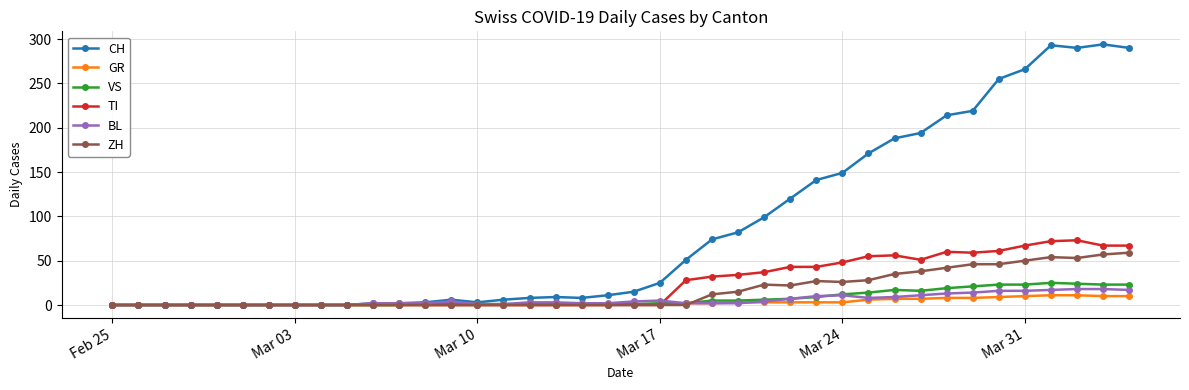

What is the greatest value displayed?

294